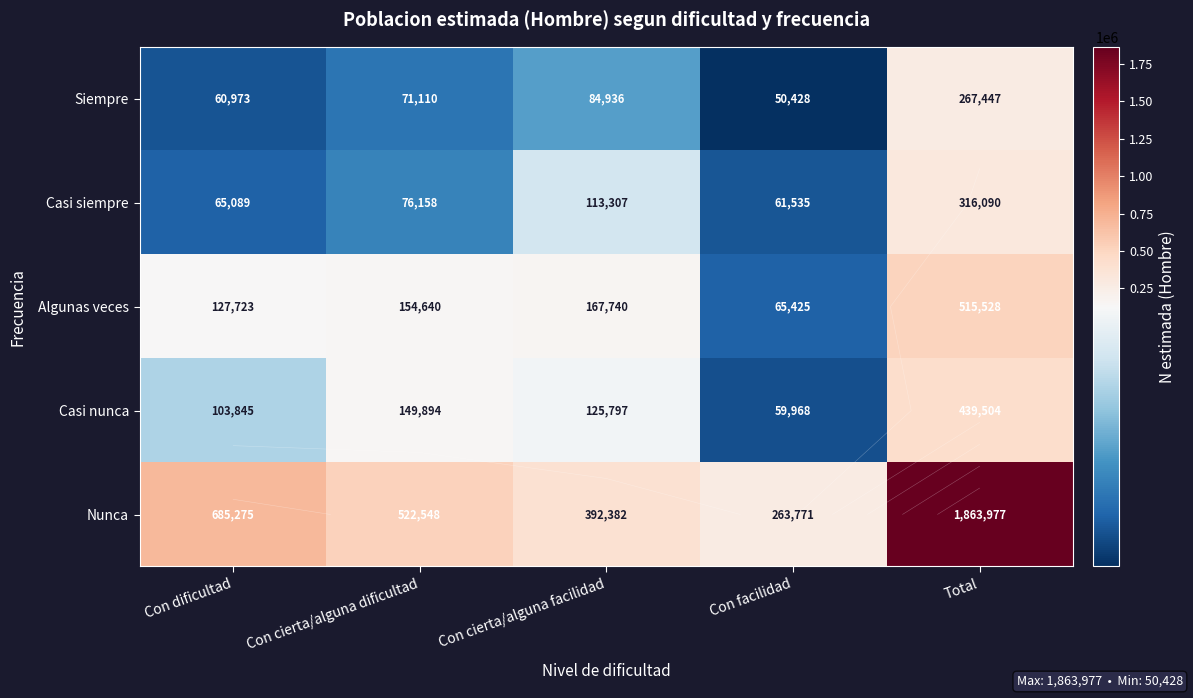

Is it true that Siempre equals 267447 at Total?

True